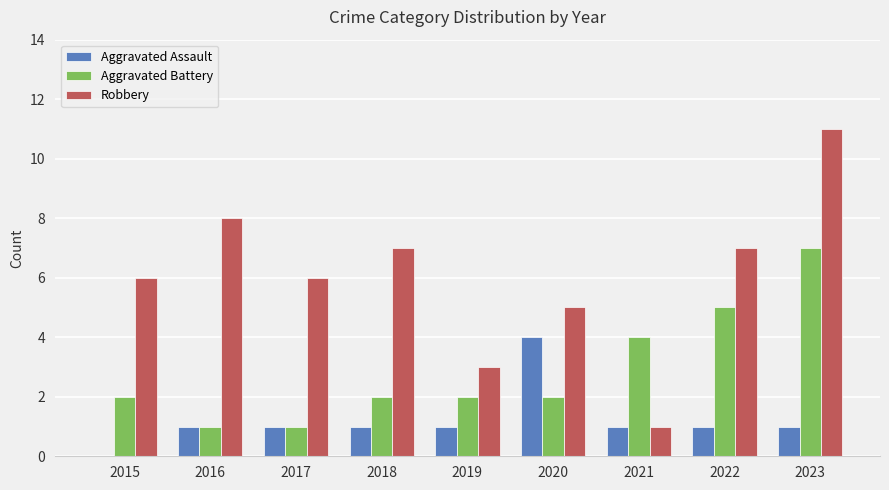

How many data points does each series have?

9